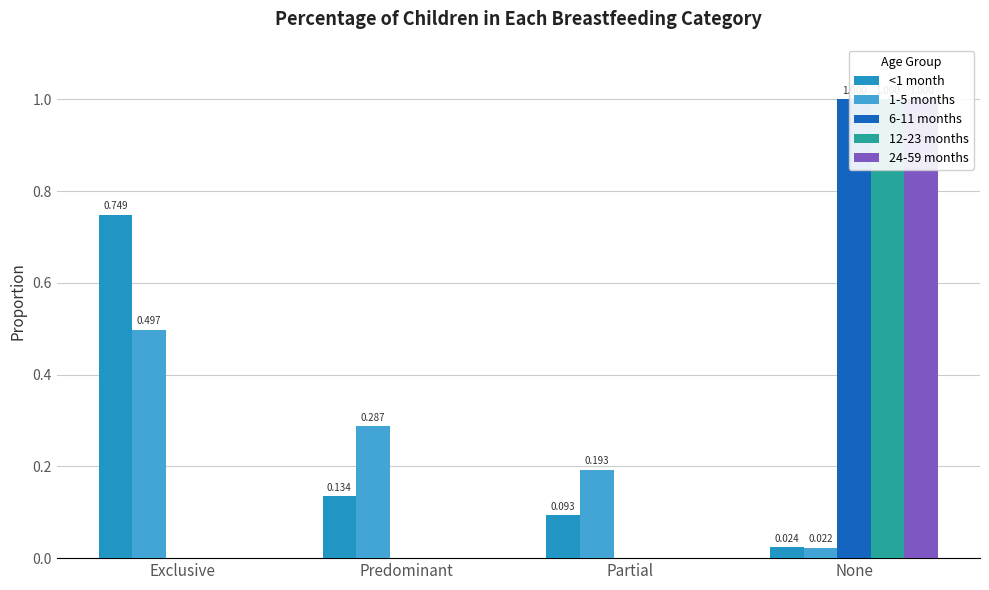

What are all the series names shown in the legend?

<1 month, 1-5 months, 6-11 months, 12-23 months, 24-59 months